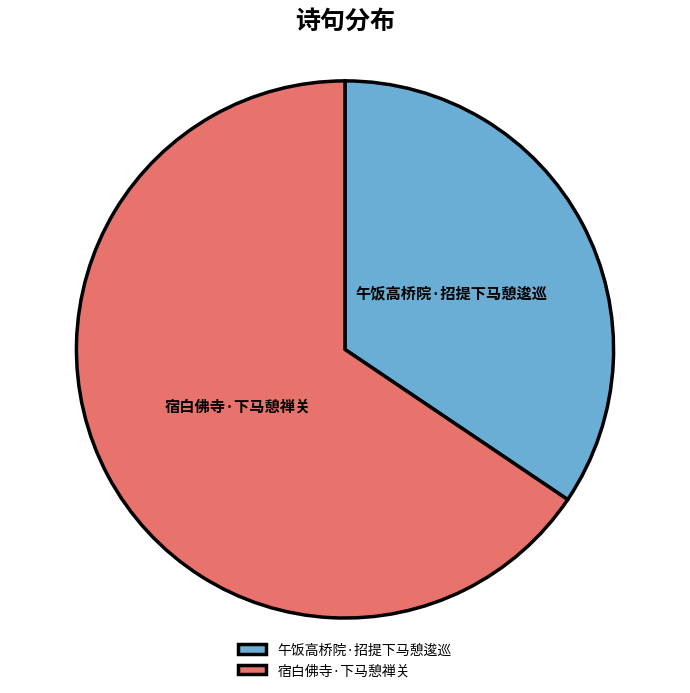

True or false: 宿白佛寺·下马憩禅关 accounts for 66% of the total.

True